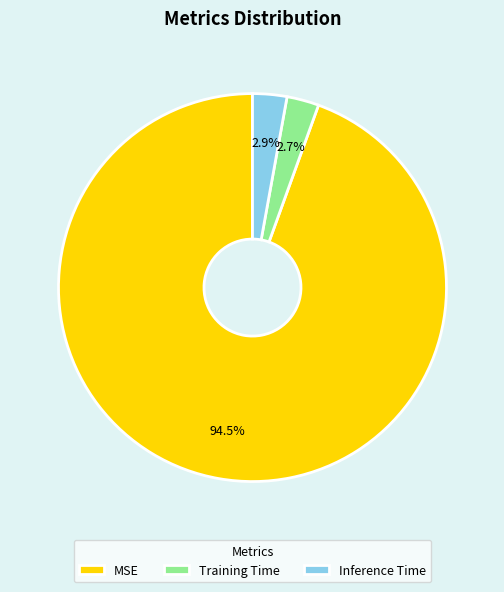

Which category has the biggest portion of the pie?

MSE